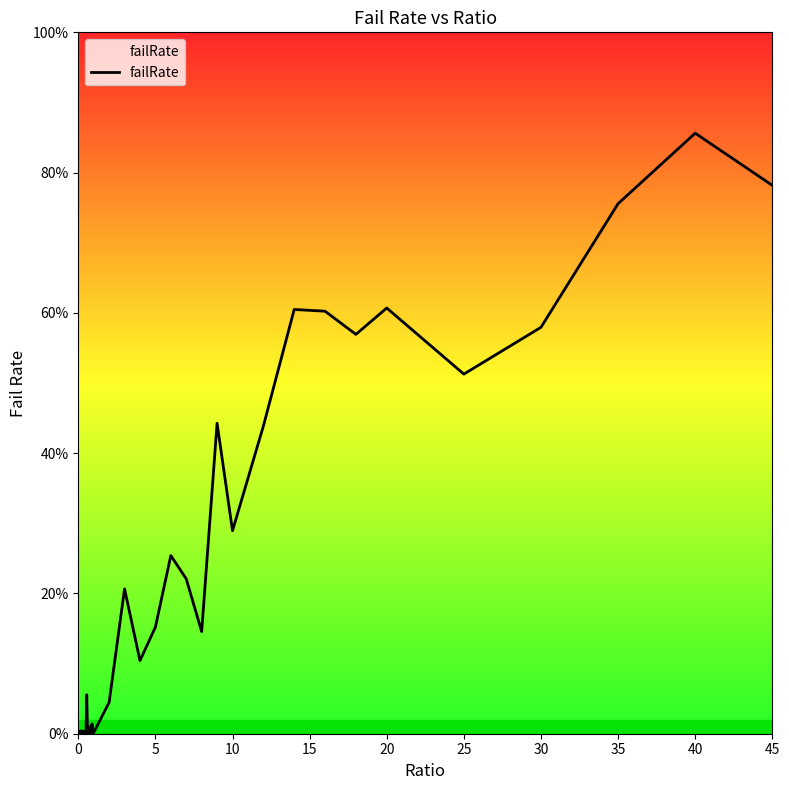

Does the chart have visible grid lines?

No